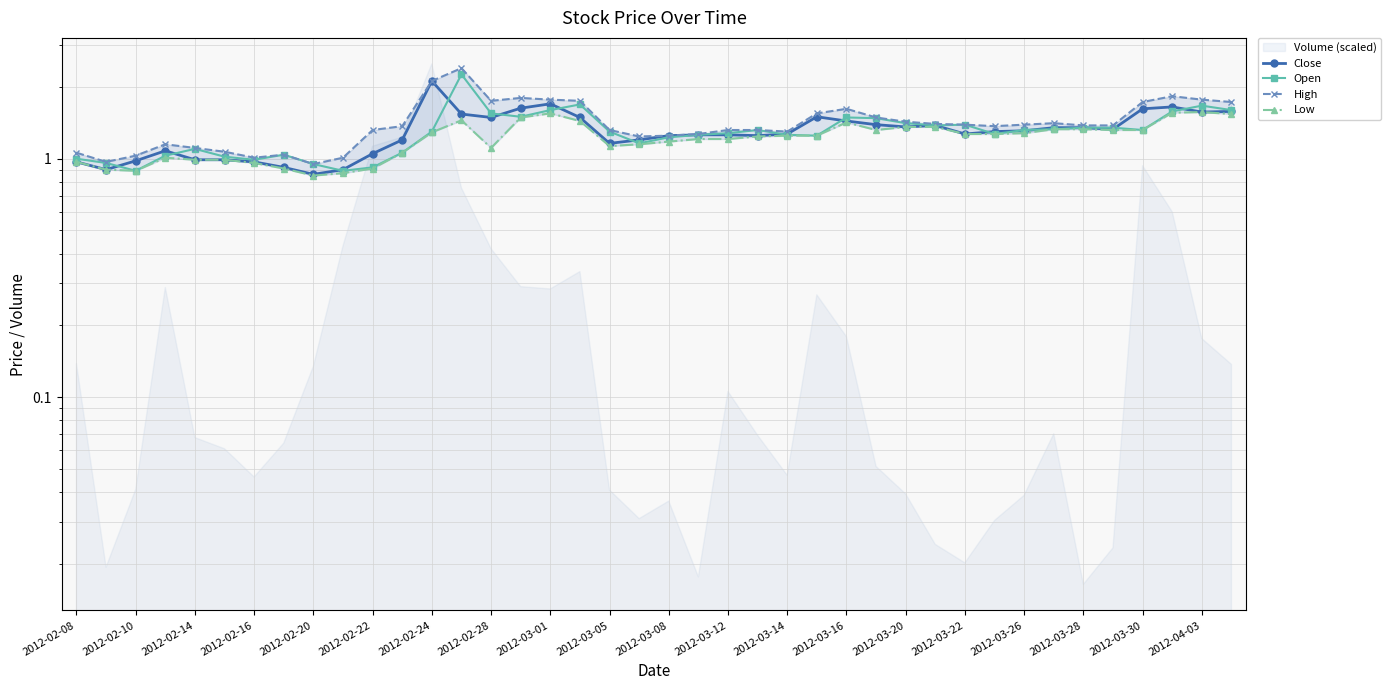

How many intersections are there between Close and Open?

14